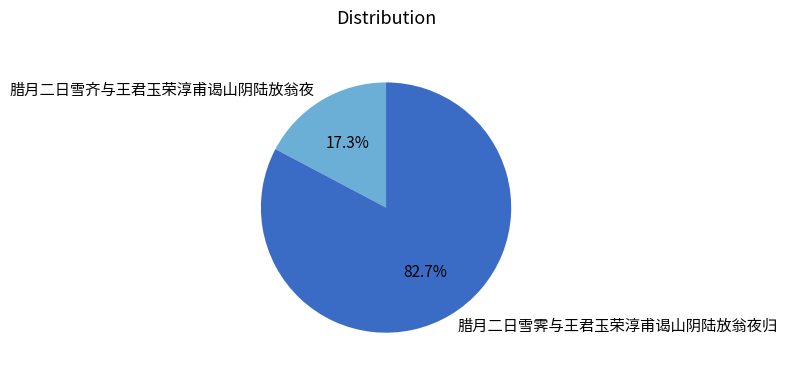

Approximately how many times larger is the value at 腊月二日雪霁与王君玉荣淳甫谒山阴陆放翁夜归 compared to 腊月二日雪齐与王君玉荣淳甫谒山阴陆放翁夜?

4.8